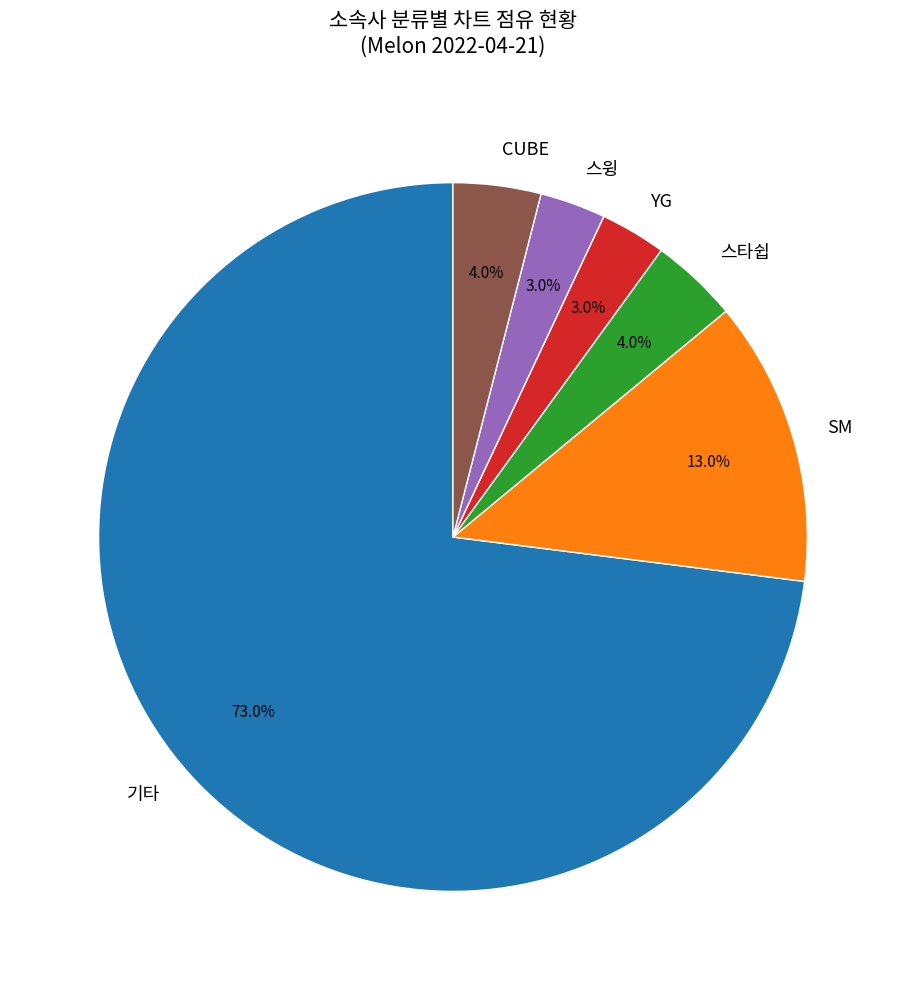

Which slice represents more than half of the pie?

기타